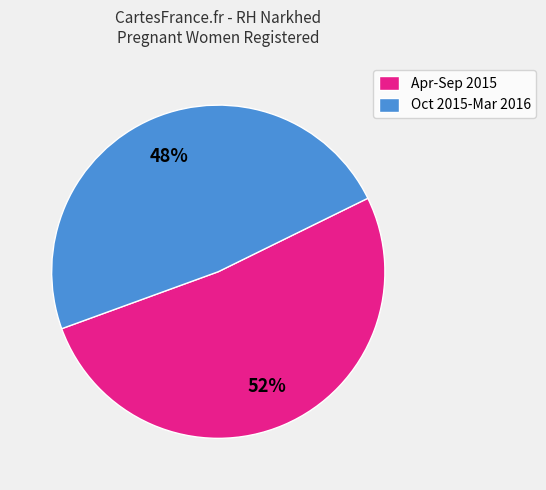

What percentage is the Oct 2015-Mar 2016 slice, to the nearest percent?

48%